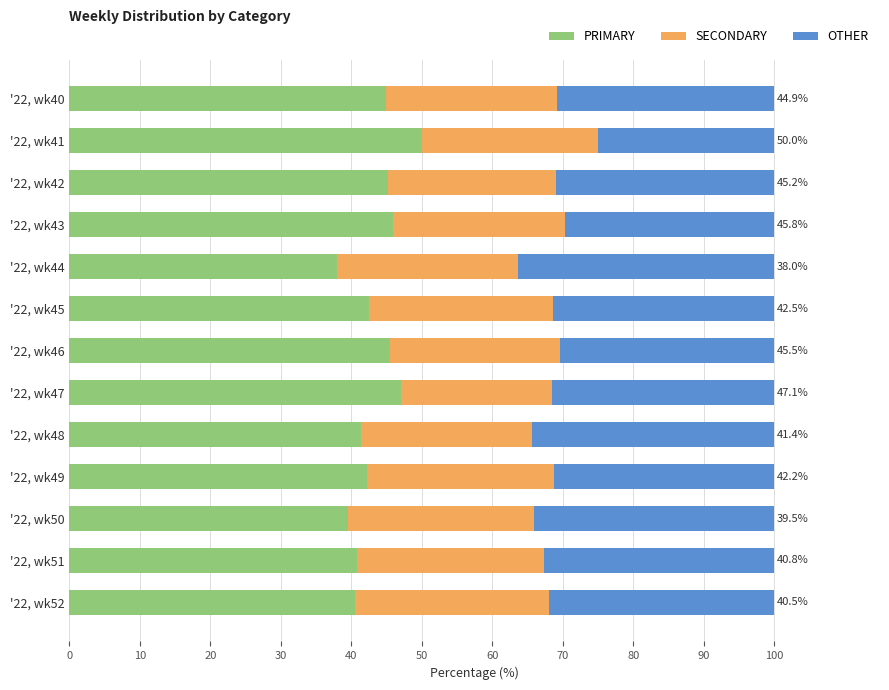

What is the total value across all series at '22, wk43?

100.0